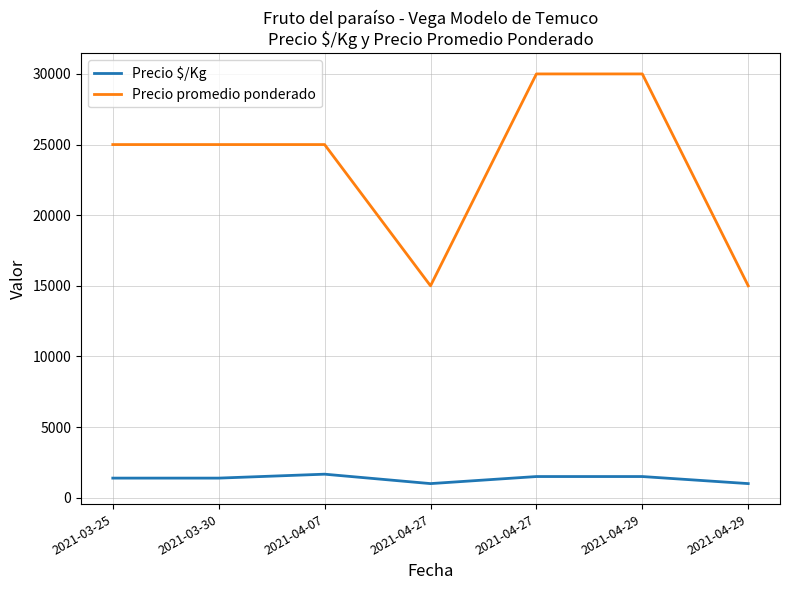

True or false: Precio $/Kg and Precio promedio ponderado intersect in this chart.

False